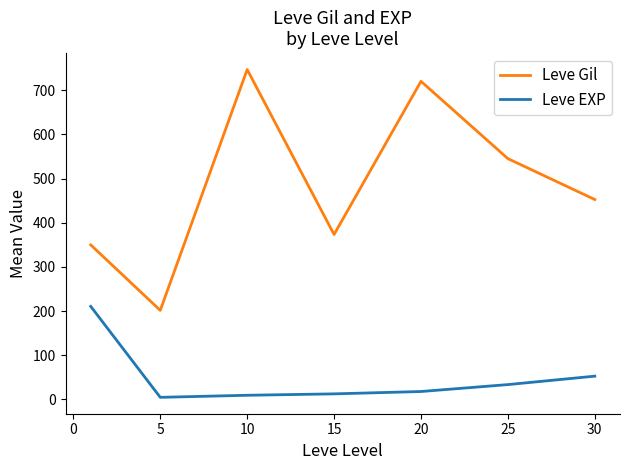

What is the difference between the maximum and minimum values in the Leve EXP series?

205.8